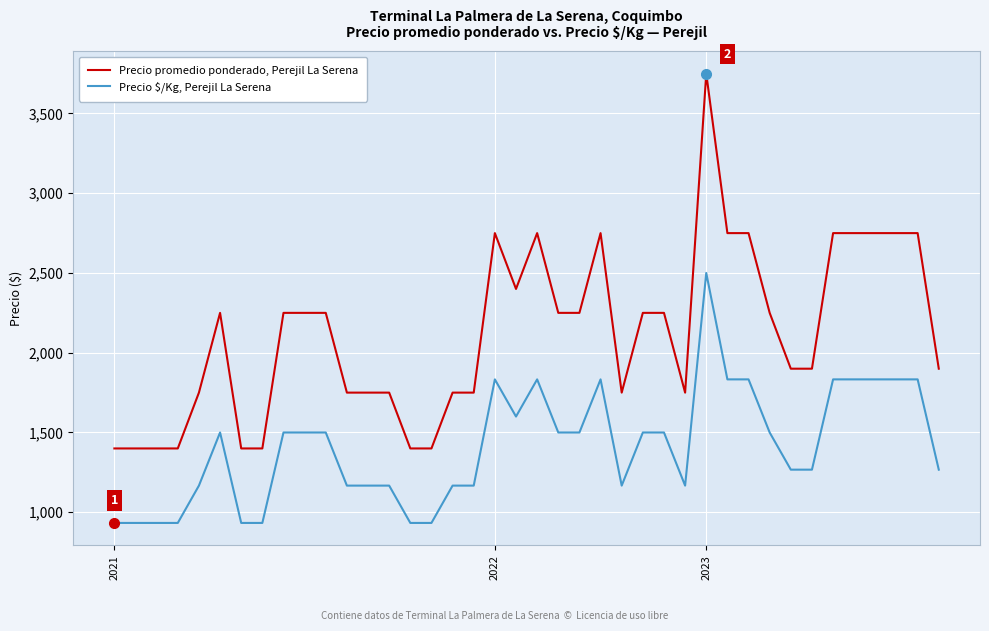

True or false: Precio promedio ponderado, Perejil La Serena has more than 2 points higher than both neighbors.

True